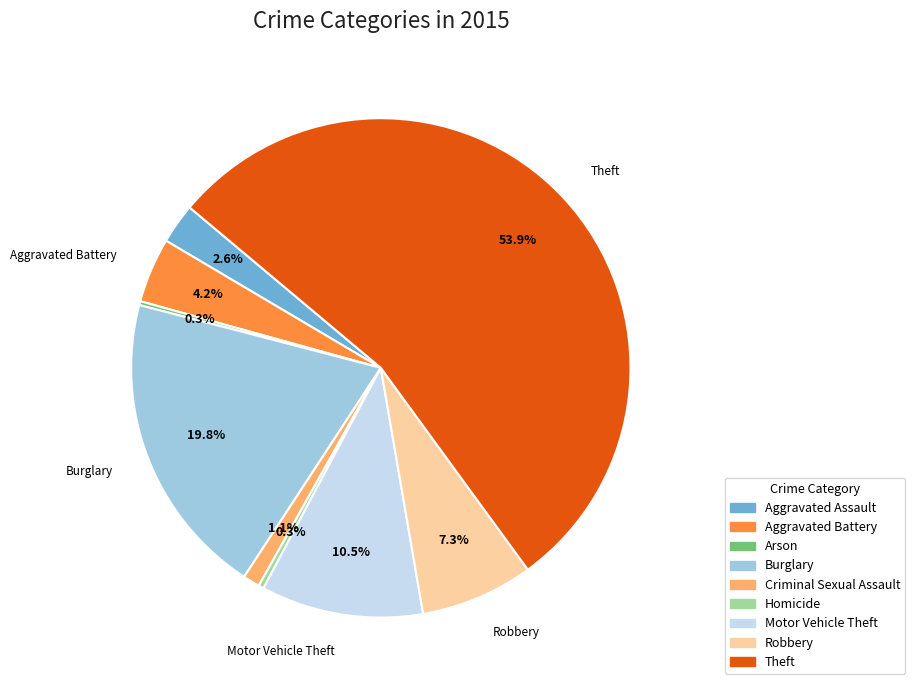

Which has a higher value, Aggravated Battery or Theft?

Theft